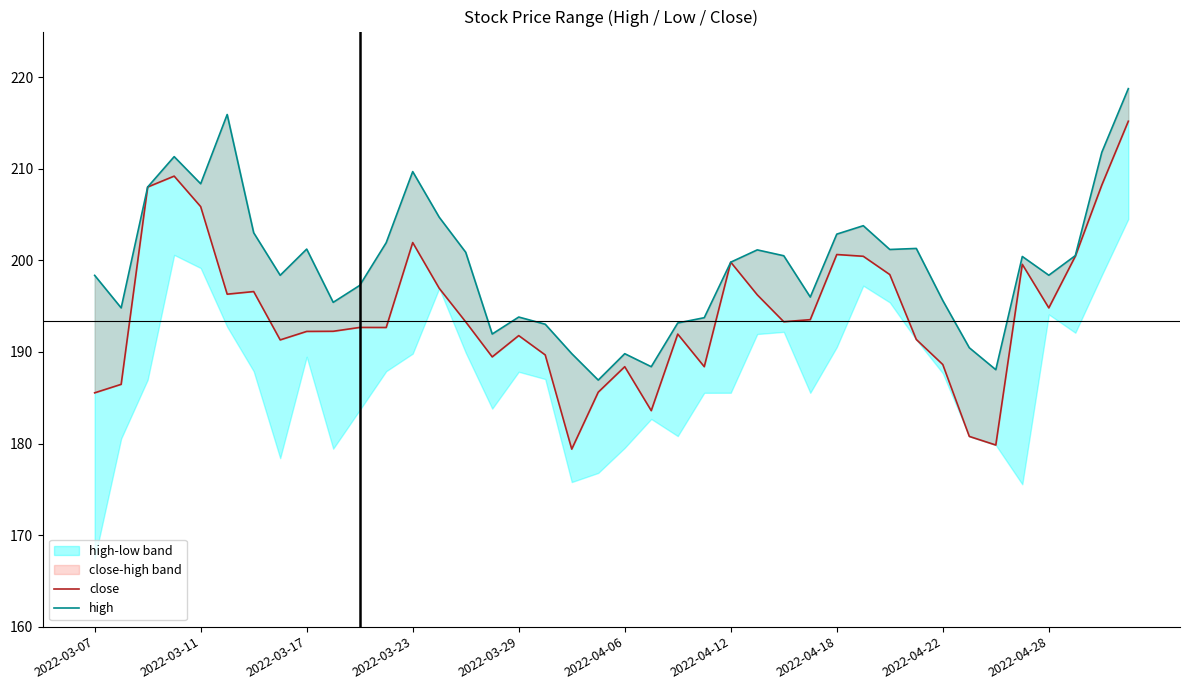

At 2022-03-29, list the series in order from largest to smallest.

high, close